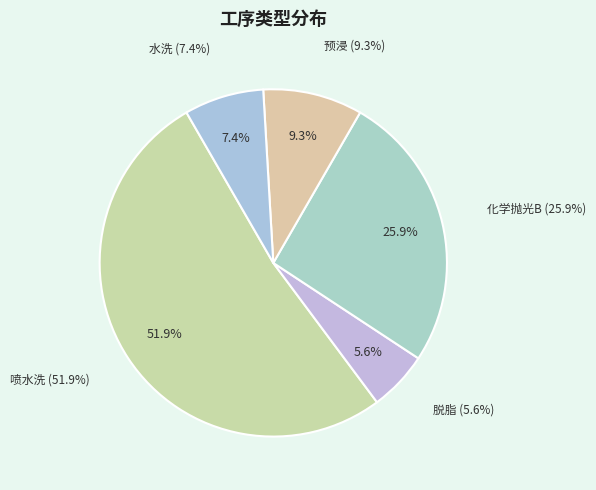

Which category has the biggest portion of the pie?

喷水洗